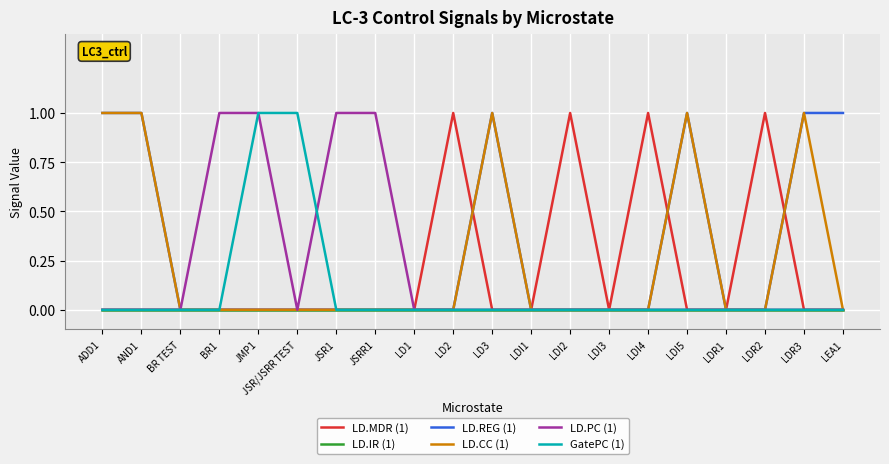

What position from the left is BR TEST?

3